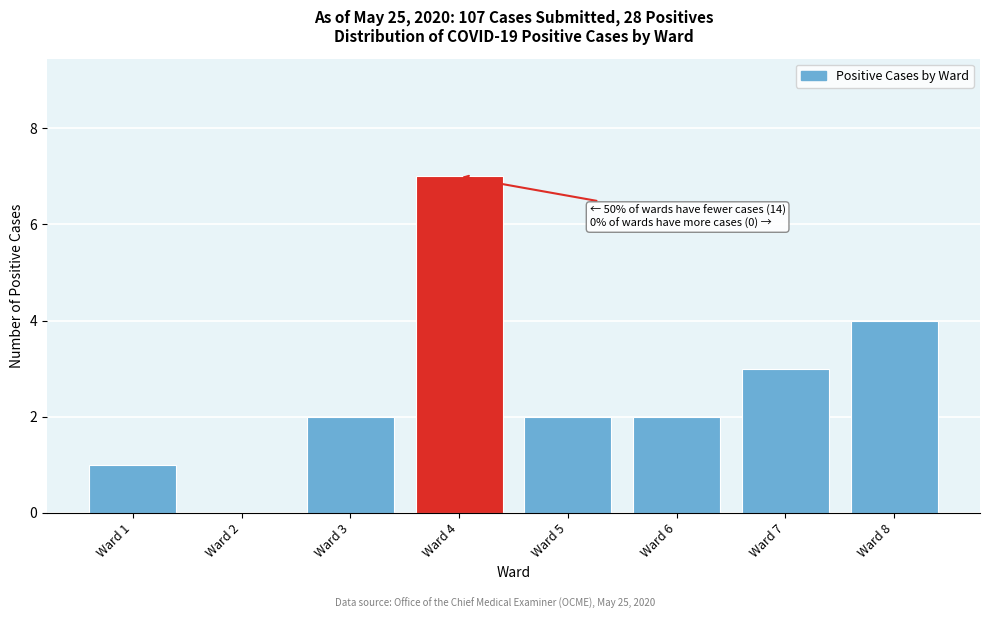

Reading left to right, extract all data points from this chart.

Ward 1=1	Ward 2=0	Ward 3=2	Ward 4=7	Ward 5=2	Ward 6=2	Ward 7=3	Ward 8=4